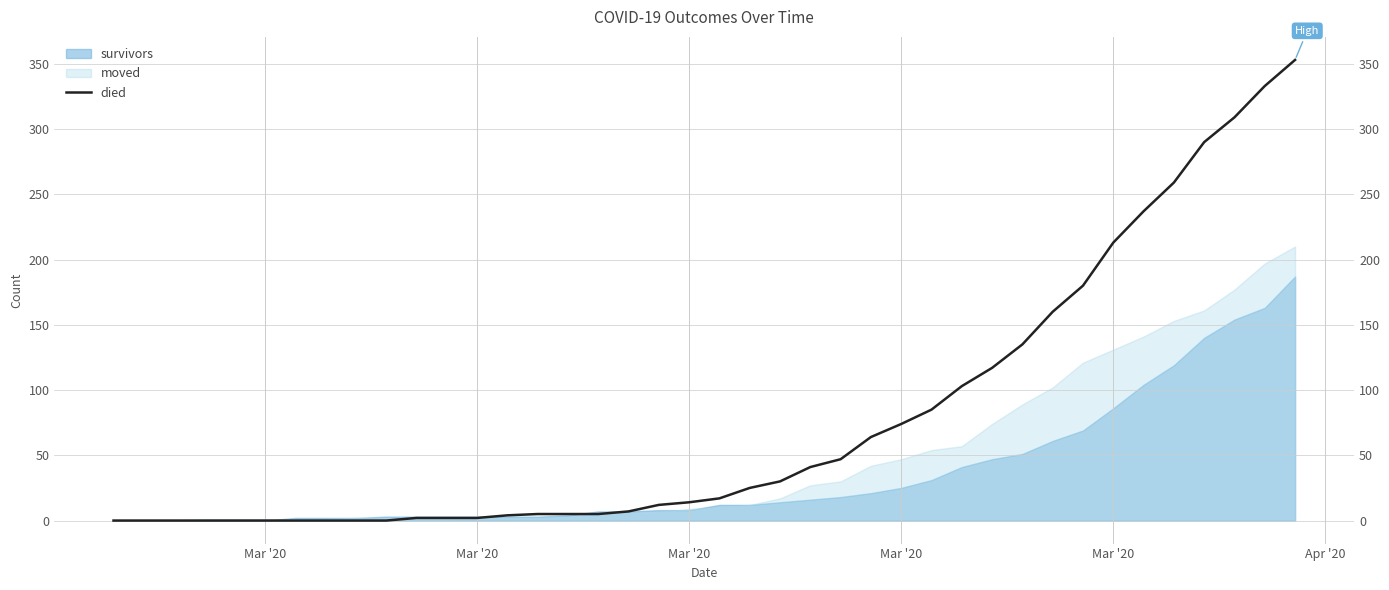

How many categories are shown in the chart?

40